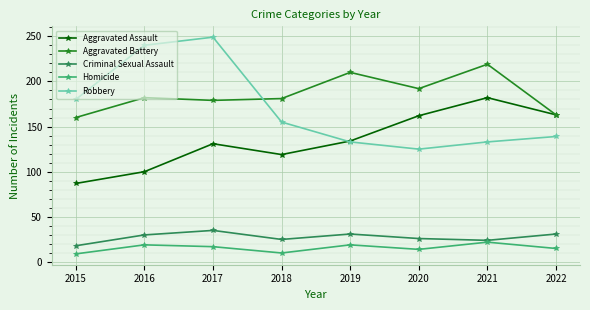

True or false: Homicide has more than 1 interior local peaks.

True